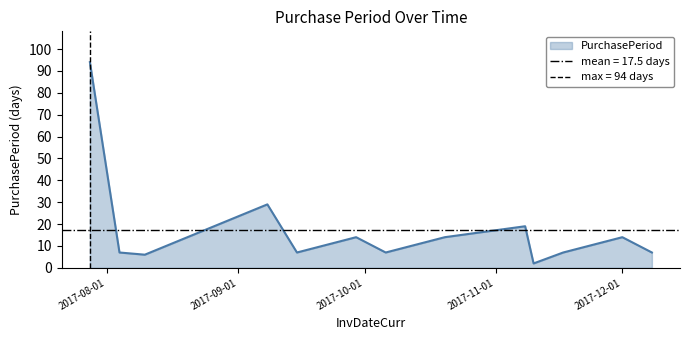

True or false: the data shows 14 at 2017-12-01.

True